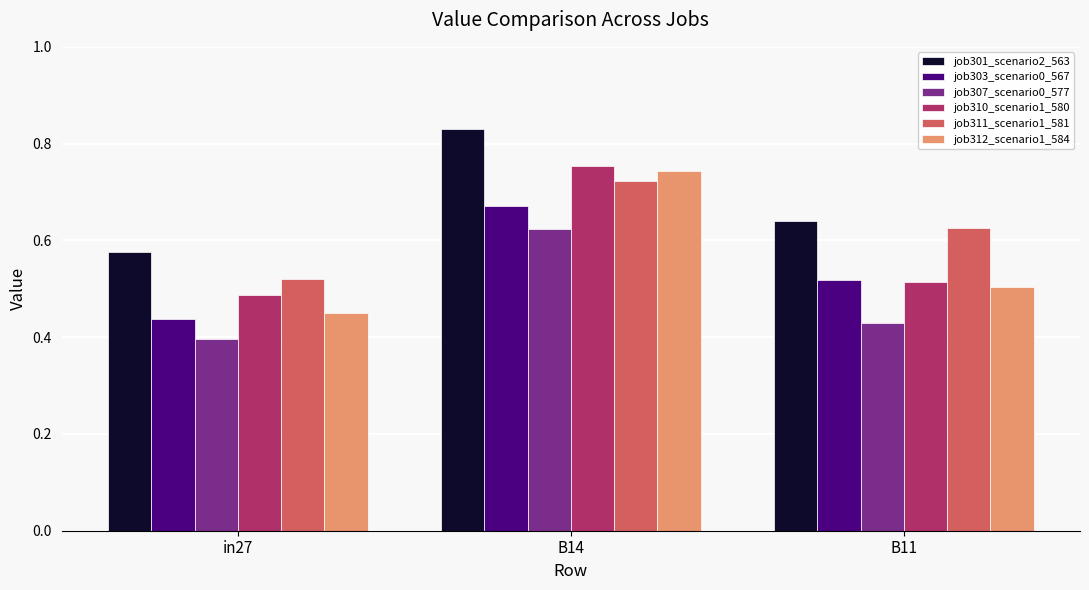

What is the spread (max minus min) of values at B14?

0.2